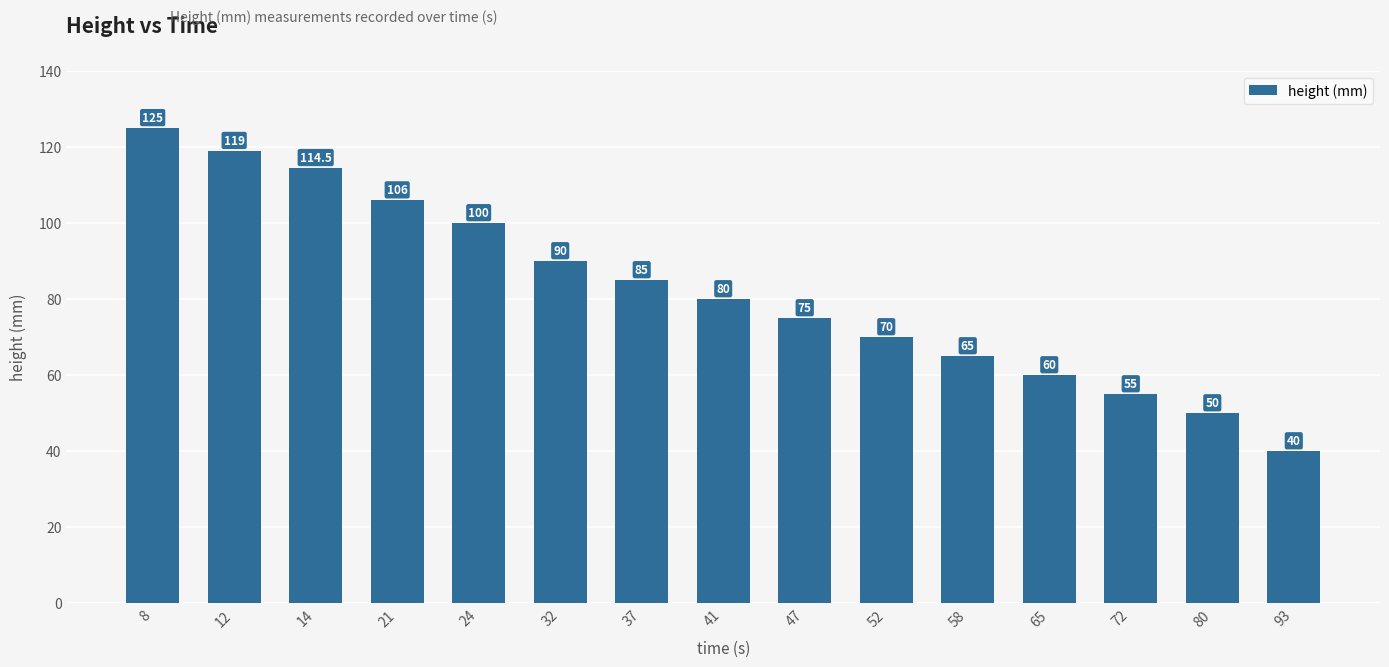

Count the number of categories in the chart.

15